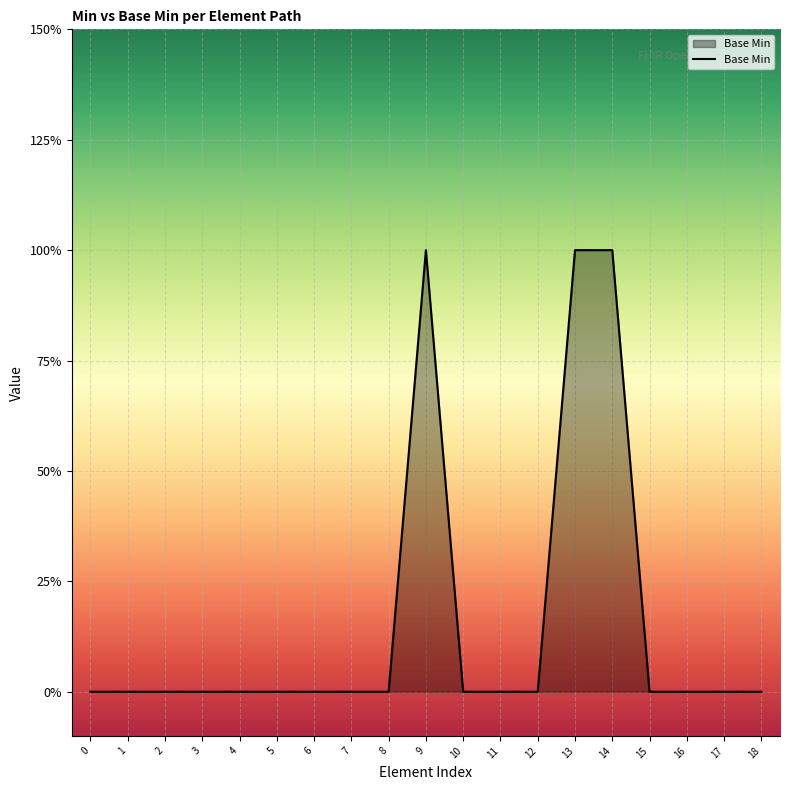

Does the chart have visible grid lines?

Yes